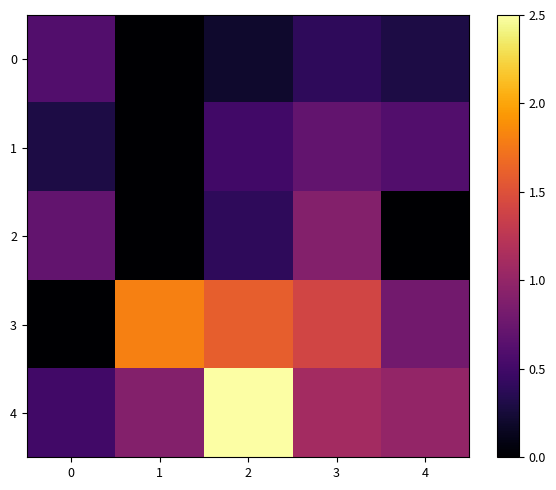

Reading left to right, what are all the values shown in this chart?

0: 0=0.6	1=0.0	2=0.2	3=0.4	4=0.3
1: 0=0.3	1=0.0	2=0.5	3=0.7	4=0.6
2: 0=0.7	1=0.0	2=0.4	3=0.9	4=0.0
3: 0=0.0	1=1.8	2=1.6	3=1.4	4=0.8
4: 0=0.5	1=0.9	2=2.5	3=1.1	4=1.0